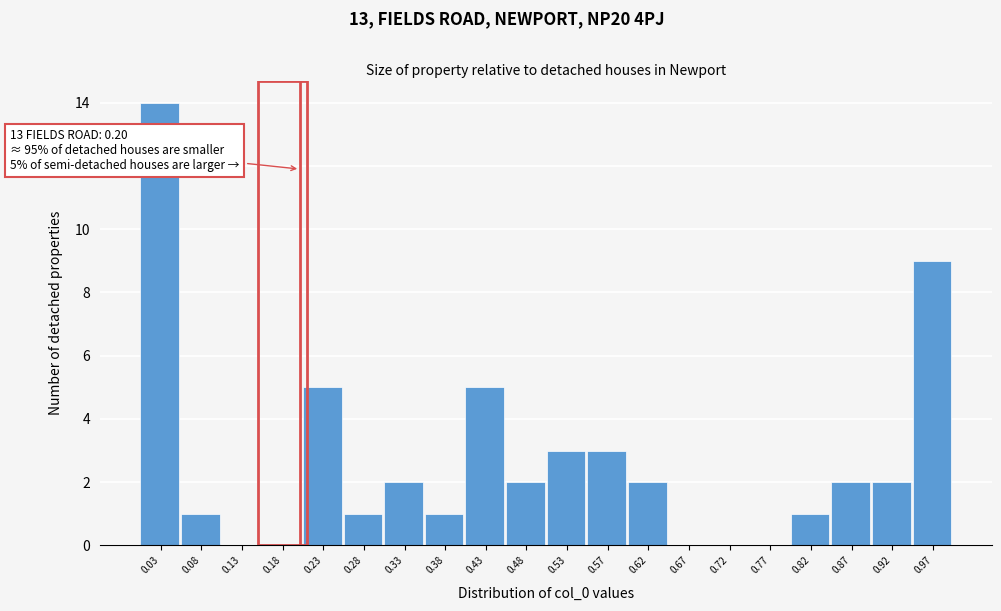

Over which range of the x-axis is the bar tallest?

0.010 to 0.060